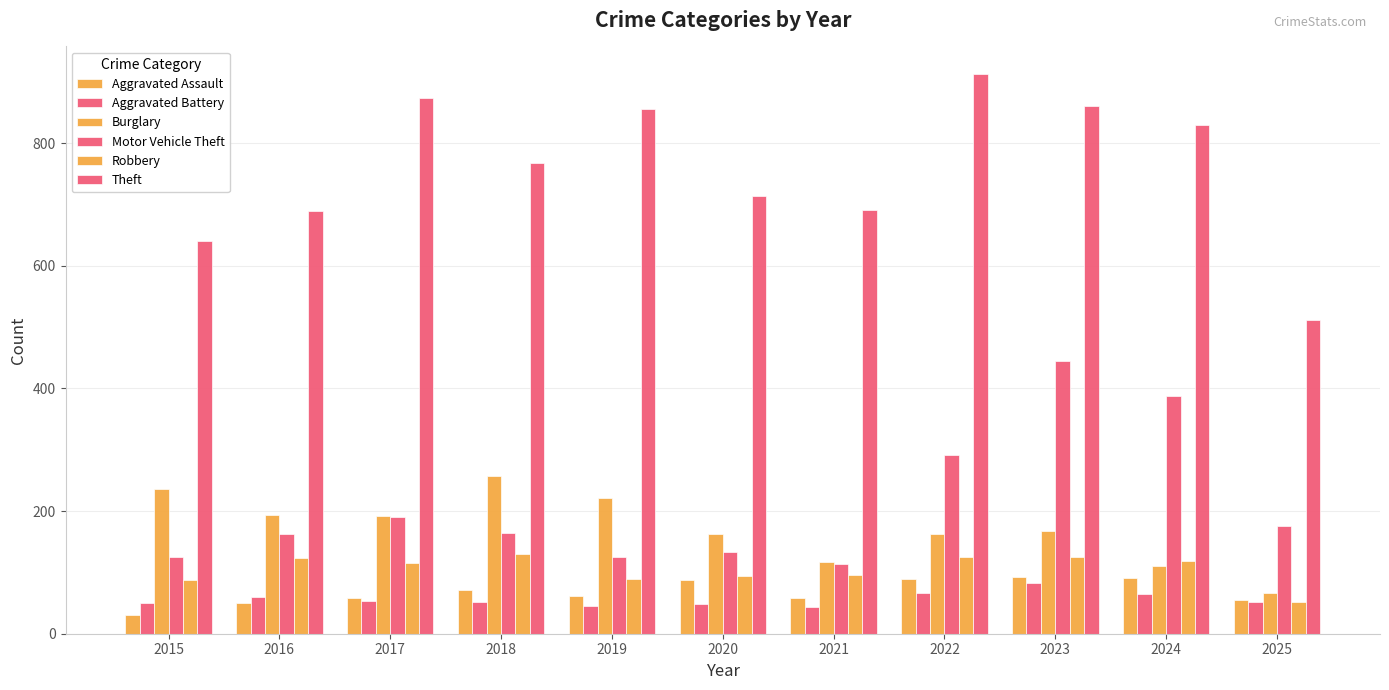

Reading right to left, list all the values displayed in this chart.

Aggravated Assault: 2025=55	2024=91	2023=93	2022=89	2021=58	2020=87	2019=61	2018=72	2017=59	2016=50	2015=31
Aggravated Battery: 2025=52	2024=64	2023=83	2022=66	2021=43	2020=48	2019=45	2018=52	2017=54	2016=60	2015=50
Burglary: 2025=66	2024=110	2023=167	2022=163	2021=117	2020=163	2019=221	2018=257	2017=192	2016=194	2015=236
Motor Vehicle Theft: 2025=176	2024=388	2023=444	2022=292	2021=113	2020=134	2019=125	2018=164	2017=191	2016=163	2015=125
Robbery: 2025=51	2024=119	2023=125	2022=125	2021=95	2020=94	2019=89	2018=130	2017=115	2016=123	2015=87
Theft: 2025=512	2024=830	2023=861	2022=912	2021=691	2020=713	2019=855	2018=767	2017=873	2016=689	2015=641